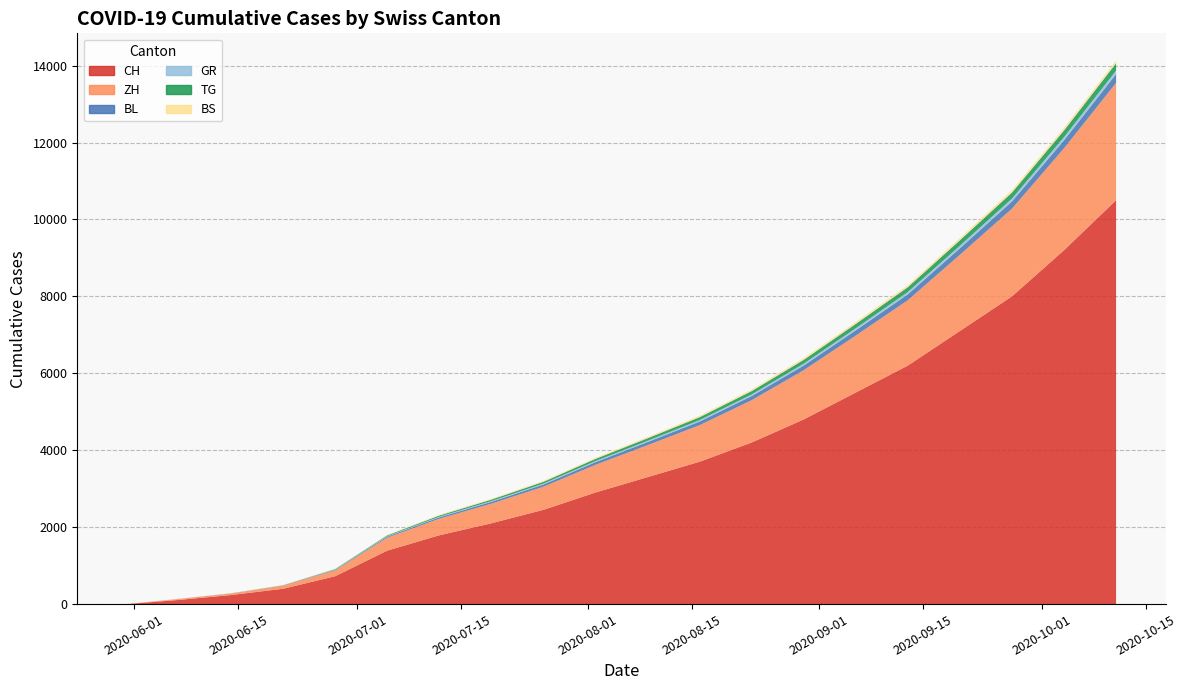

Reading left to right, transcribe all the data shown in this chart.

CH: 0	108	235	398	723	1388	1788	2100	2450	2900	3300	3700	4200	4800	5500	6200	7100	8000	9200	10500
ZH: 0	23	38	80	152	337	430	510	600	720	830	950	1100	1280	1480	1700	1980	2280	2650	3050
BS: 0	4	5	7	7	12	16	20	24	28	32	36	40	44	48	52	56	60	65	70
GR: 0	1	2	2	7	12	16	20	24	28	32	37	42	48	54	60	67	74	82	90
BL: 0	3	4	7	16	27	38	48	58	70	82	95	108	122	137	153	170	188	208	230
TG: 0	0	1	2	11	21	30	38	46	56	66	76	87	99	112	126	141	157	174	192